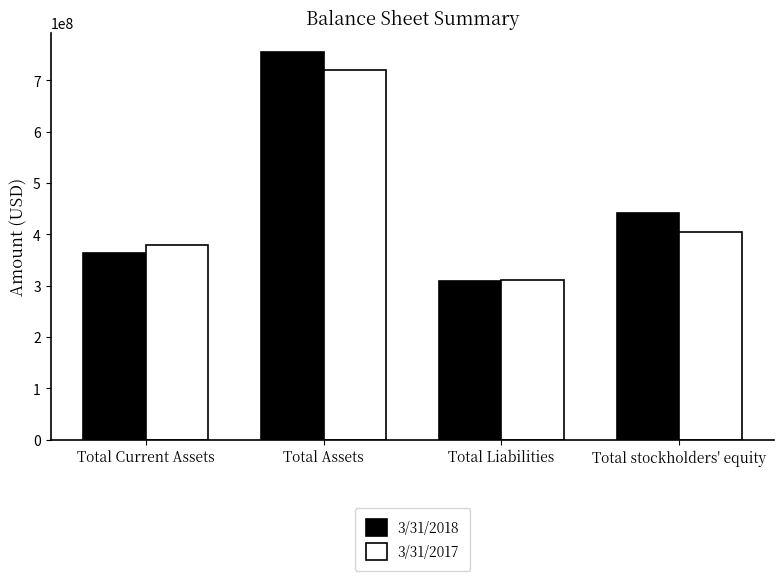

What value does the 3/31/2018 series have at Total Assets, to the nearest 100?

755076000